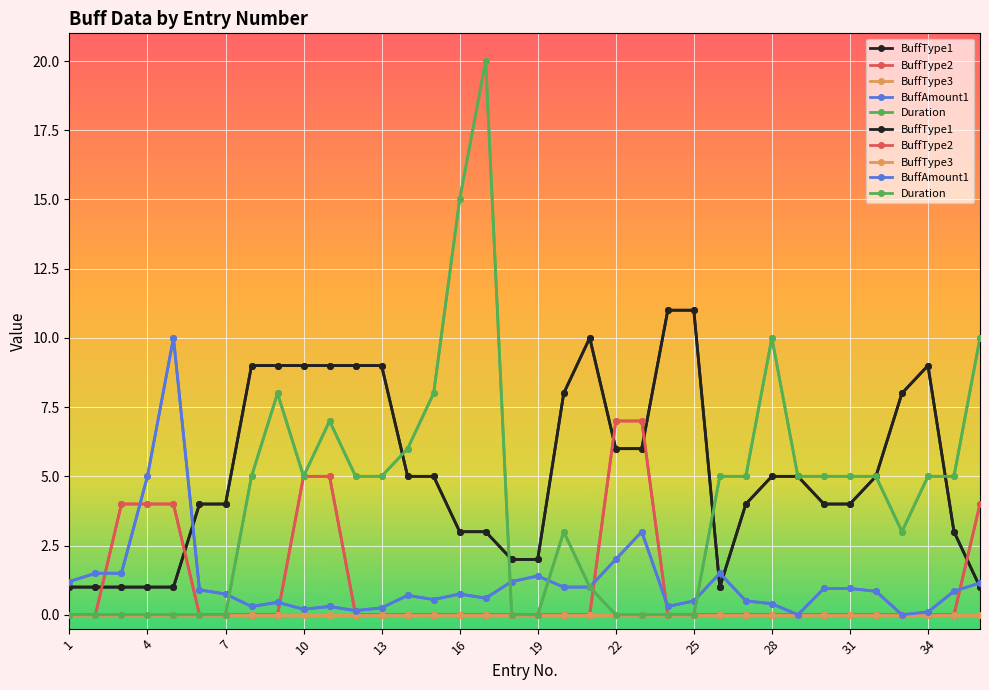

Reading left to right, list all the values displayed in this chart.

BuffType1: 1.0	1.0	1.0	1.0	1.0	4.0	4.0	9.0	9.0	9.0	9.0	9.0	9.0	5.0	5.0	3.0	3.0	2.0	2.0	8.0	10.0	6.0	6.0	11.0	11.0	1.0	4.0	5.0	5.0	4.0	4.0	5.0	8.0	9.0	3.0	1.0
BuffType2: 0.0	0.0	4.0	4.0	4.0	0.0	0.0	0.0	0.0	5.0	5.0	0.0	0.0	0.0	0.0	0.0	0.0	0.0	0.0	0.0	0.0	7.0	7.0	0.0	0.0	0.0	0.0	0.0	0.0	0.0	0.0	0.0	0.0	0.0	0.0	4.0
BuffType3: 0.0	0.0	0.0	0.0	0.0	0.0	0.0	0.0	0.0	0.0	0.0	0.0	0.0	0.0	0.0	0.0	0.0	0.0	0.0	0.0	0.0	0.0	0.0	0.0	0.0	0.0	0.0	0.0	0.0	0.0	0.0	0.0	0.0	0.0	0.0	0.0
BuffAmount1: 1.2	1.5	1.5	5.0	10.0	0.9	0.8	0.3	0.5	0.2	0.3	0.1	0.2	0.7	0.6	0.8	0.6	1.2	1.4	1.0	1.0	2.0	3.0	0.3	0.5	1.5	0.5	0.4	0.0	0.9	0.9	0.8	0.0	0.1	0.8	1.1
Duration: 0.0	0.0	0.0	0.0	0.0	0.0	0.0	5.0	8.0	5.0	7.0	5.0	5.0	6.0	8.0	15.0	20.0	0.0	0.0	3.0	1.0	0.0	0.0	0.0	0.0	5.0	5.0	10.0	5.0	5.0	5.0	5.0	3.0	5.0	5.0	10.0